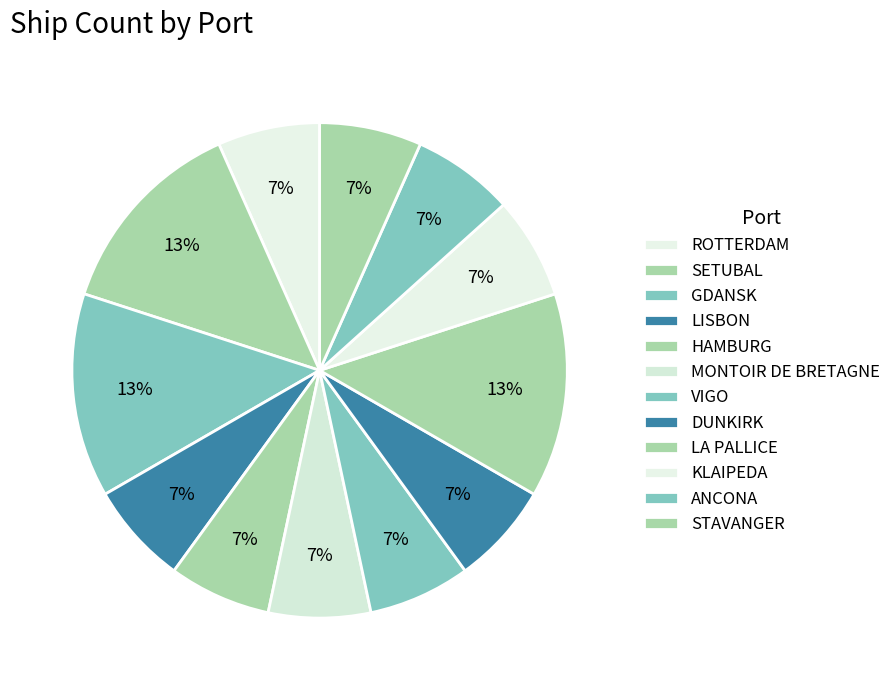

How many slices are in this pie chart?

12